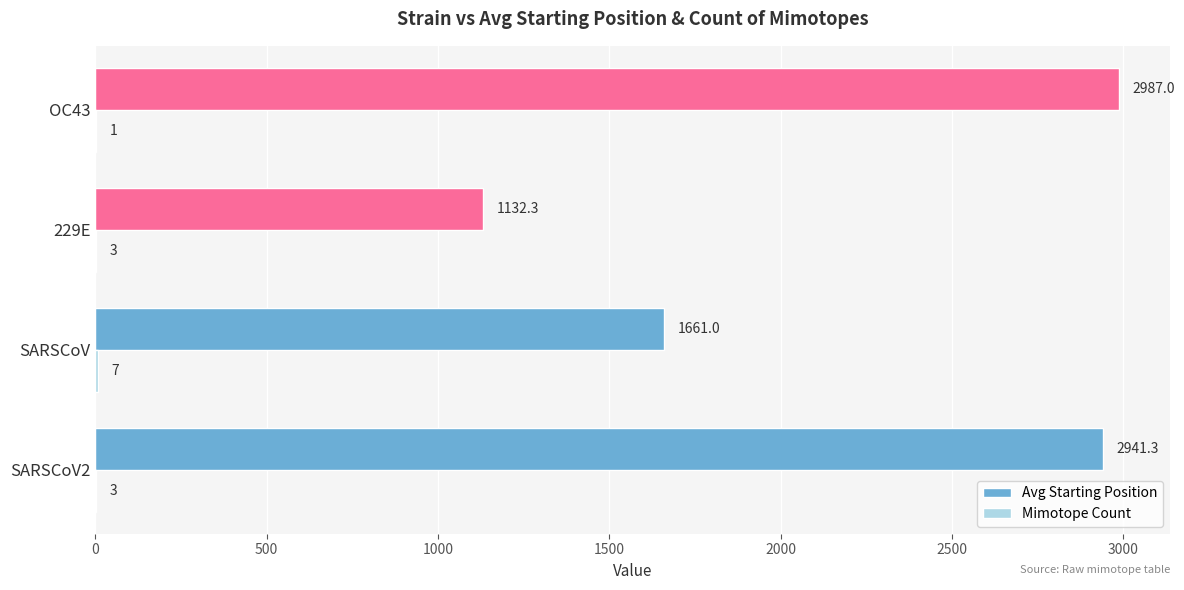

Which category has the highest value in the Avg Starting Position series?

OC43